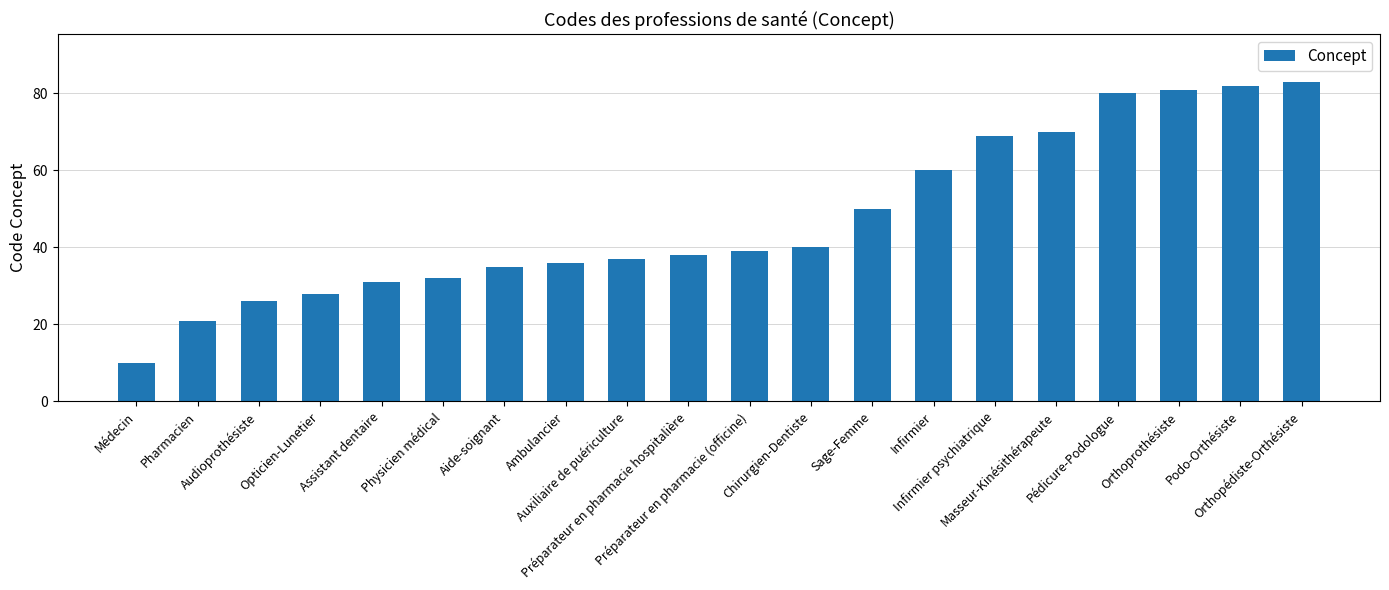

List the labels in order of value, largest first.

Orthopédiste-Orthésiste, Podo-Orthésiste, Orthoprothésiste, Pédicure-Podologue, Masseur-Kinésithérapeute, Infirmier psychiatrique, Infirmier, Sage-Femme, Chirurgien-Dentiste, Préparateur en pharmacie (officine), Préparateur en pharmacie hospitalière, Auxiliaire de puériculture, Ambulancier, Aide-soignant, Physicien médical, Assistant dentaire, Opticien-Lunetier, Audioprothésiste, Pharmacien, Médecin